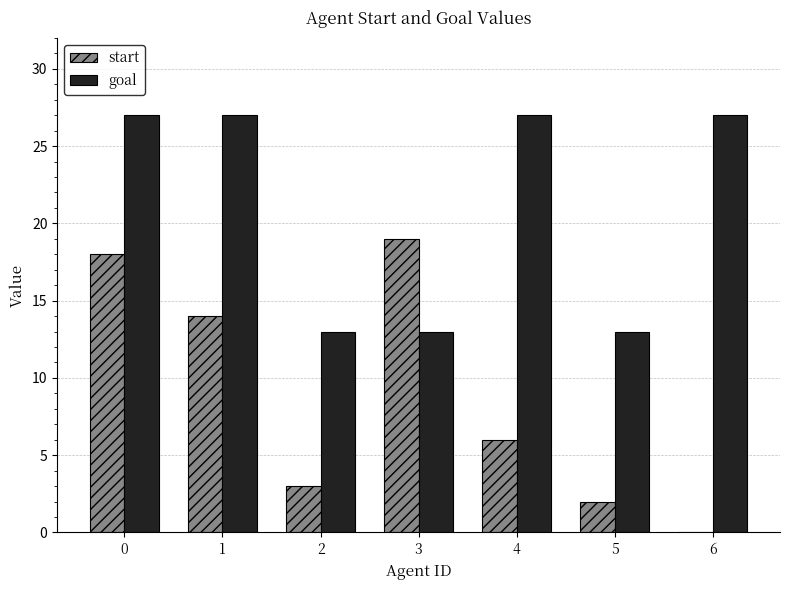

Which series has the largest total across all categories?

goal